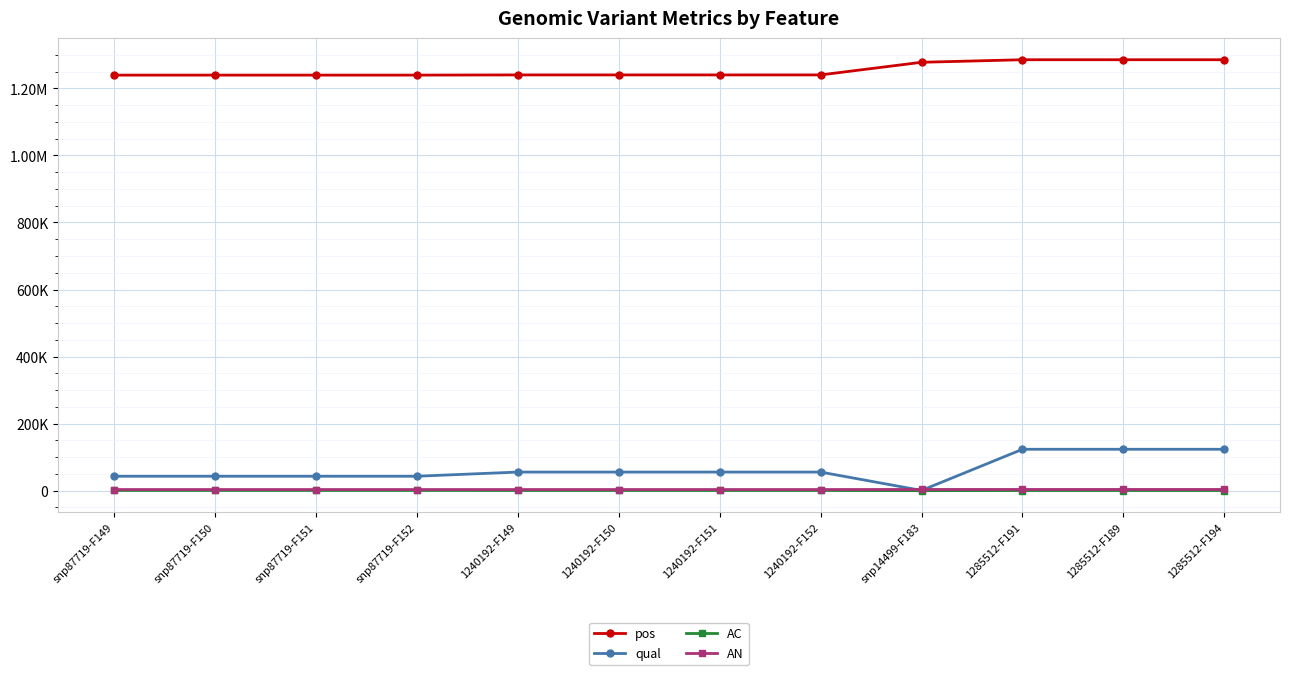

What are all the series names shown in the legend?

pos, qual, AC, AN